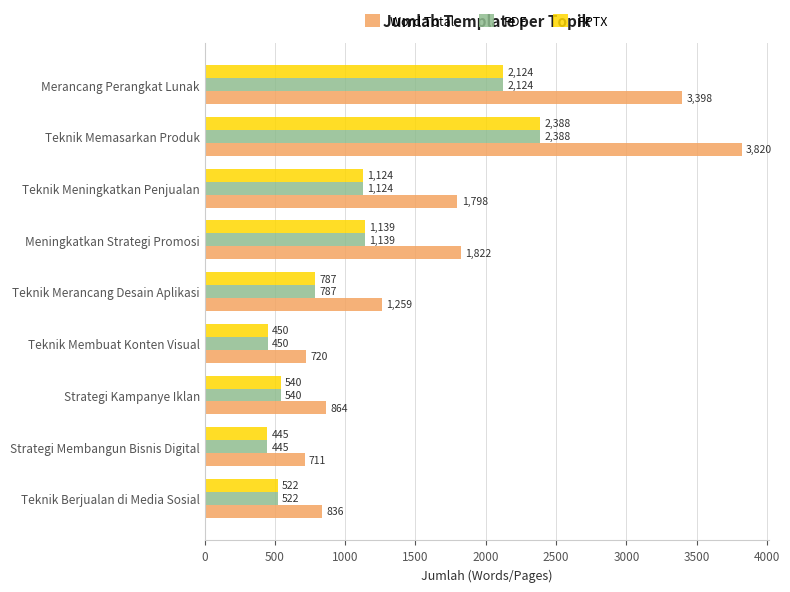

What is the difference between the highest and lowest values at Strategi Kampanye Iklan?

324